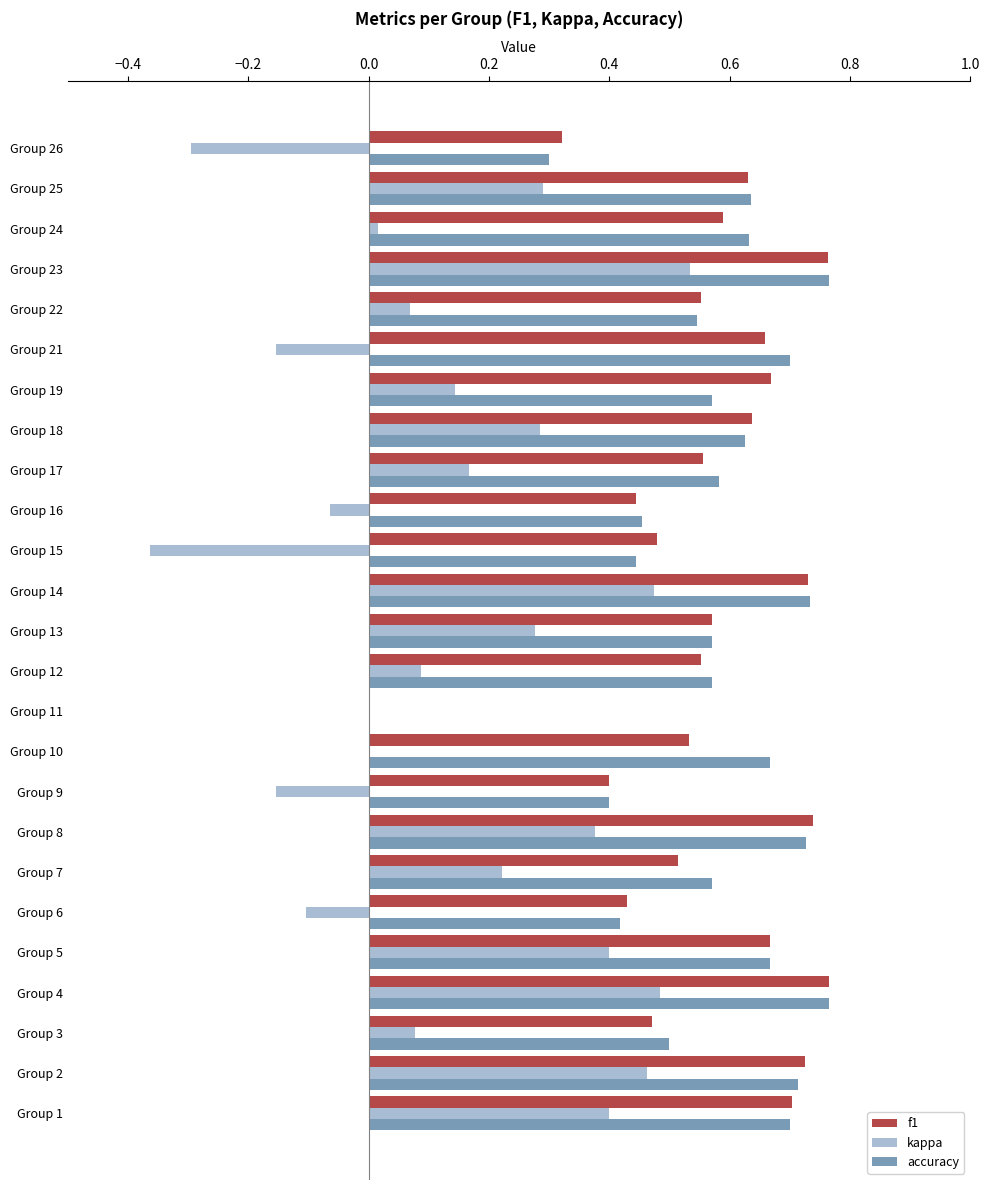

Between Group 21 and Group 25, which series saw the biggest shift?

kappa